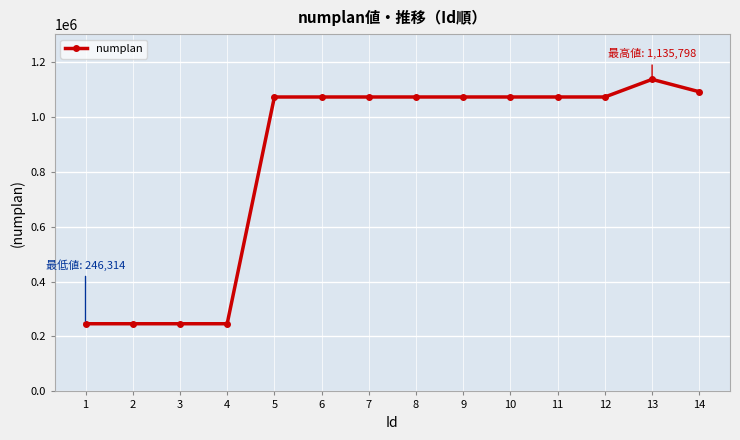

Does the chart have visible grid lines?

Yes